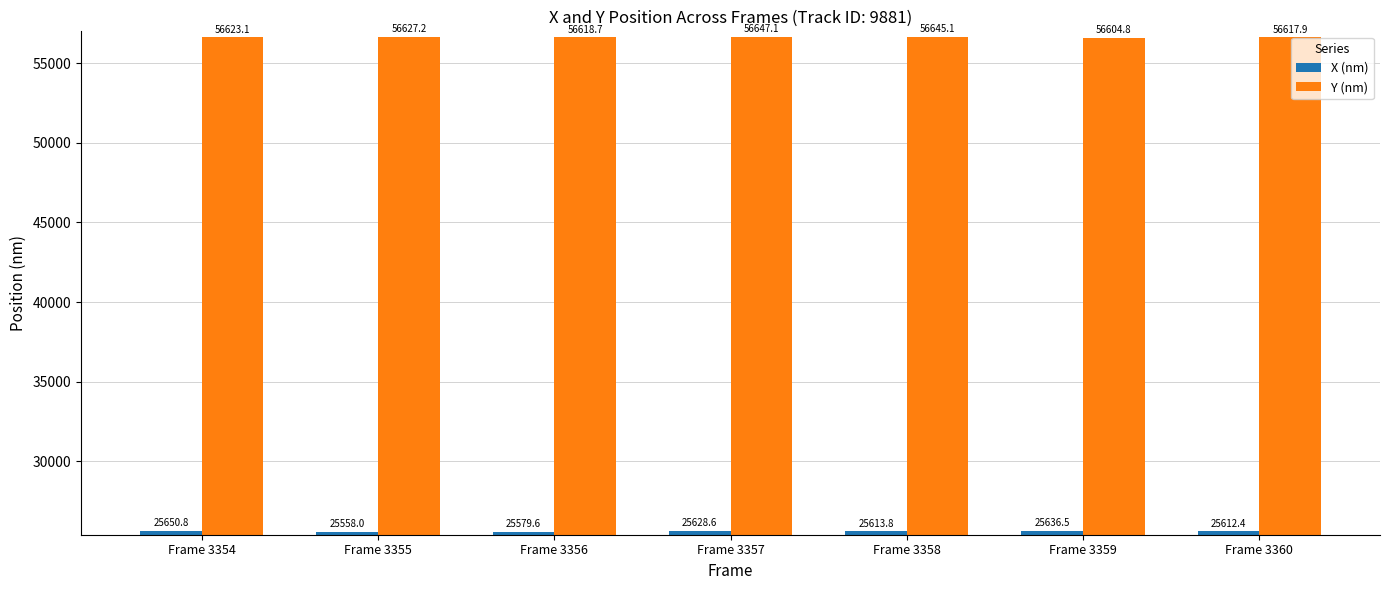

What is the total value across all series at Frame 3356?

82198.3